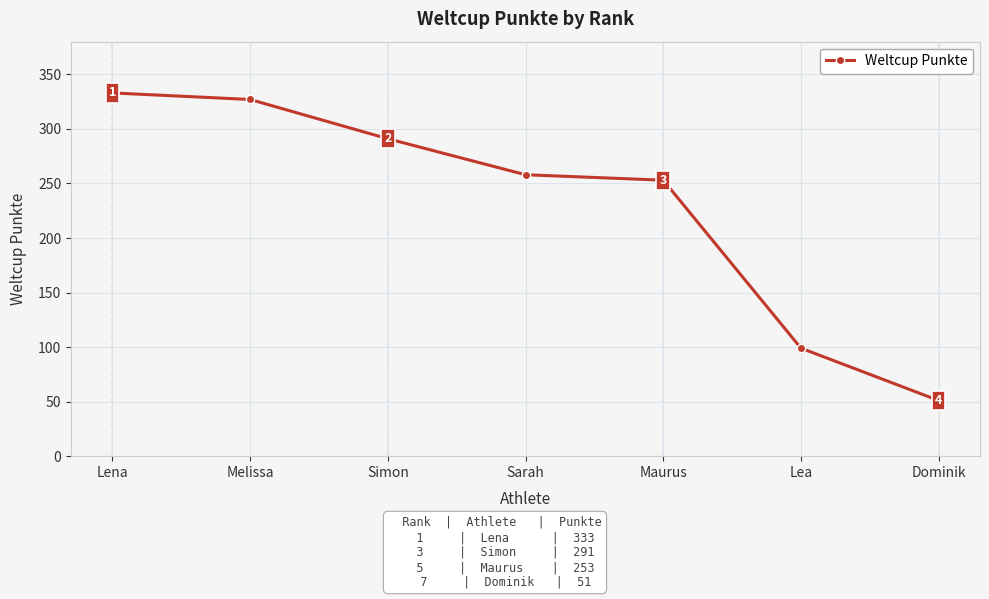

The value at Maurus is 350. True or false?

False